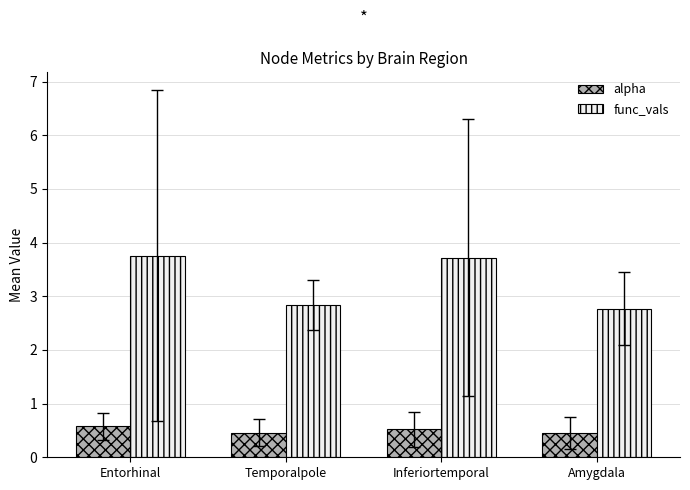

At Amygdala, list the series in order from smallest to largest.

alpha, func_vals